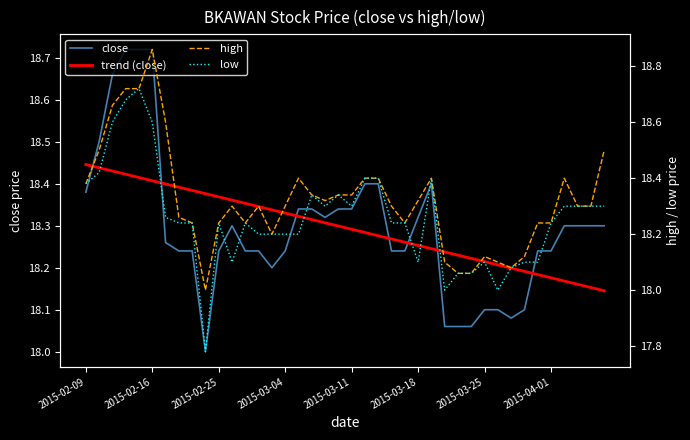

Is it true that trend (close) equals 18.3 at 24?

True